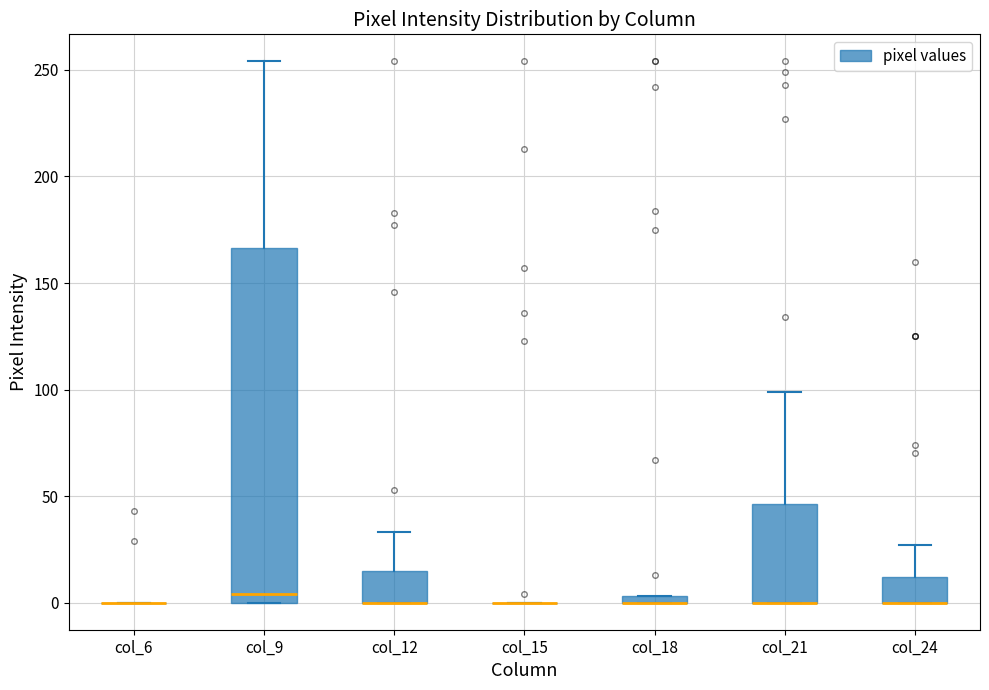

Where is the upper edge of the box for col_24 on the y-axis? The values are not printed on the chart, so give them approximately, as read against the axis.

10